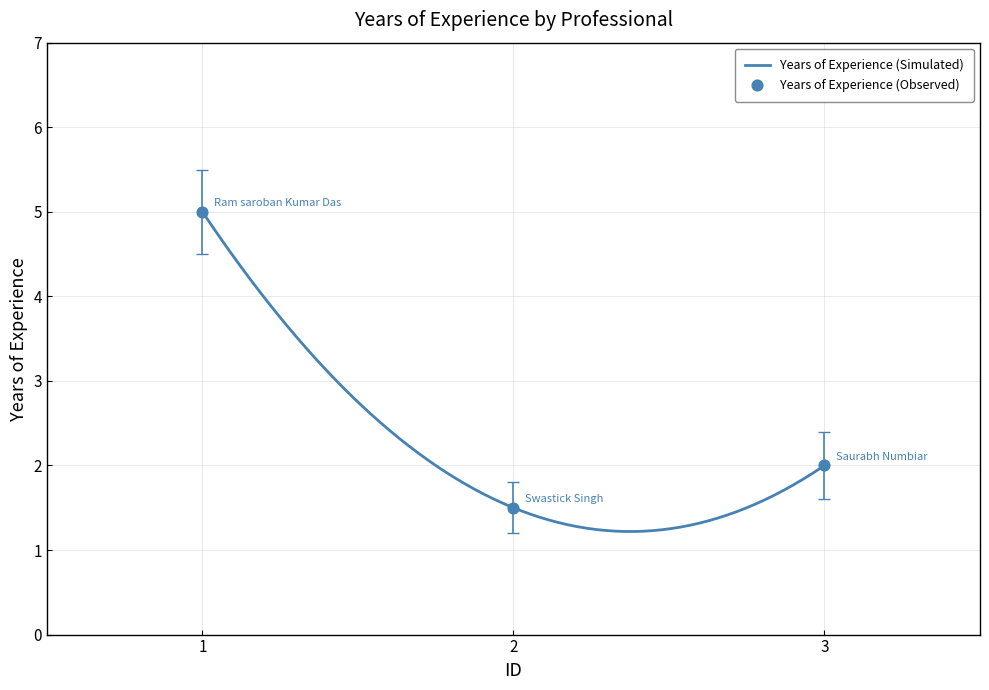

What is the minimum value for Years of Experience (Simulated)?

1.2